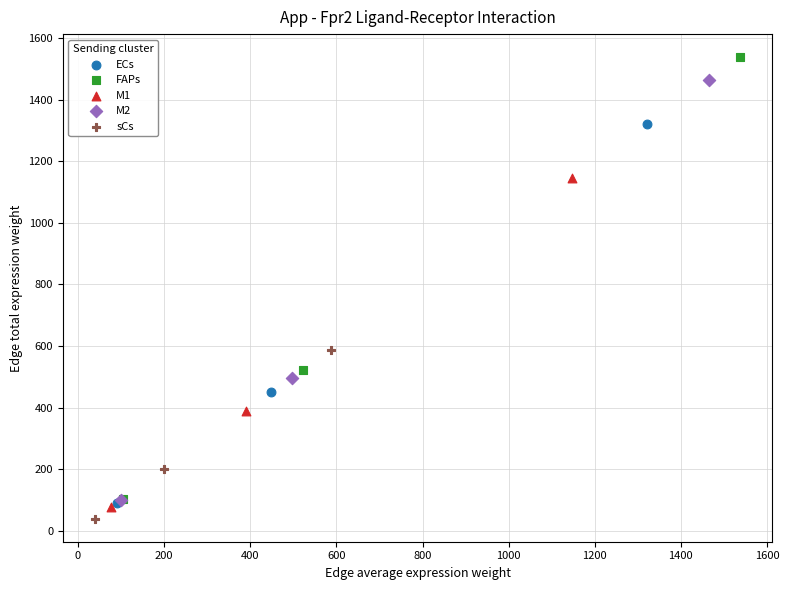

Which series has the largest Y range (max minus min)?

FAPs